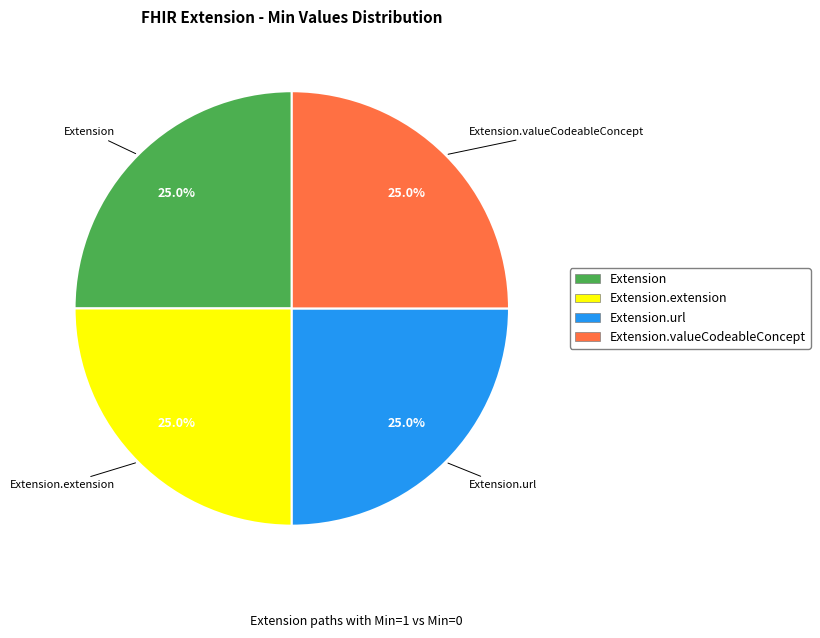

Is there any slice that represents more than half of the pie?

No